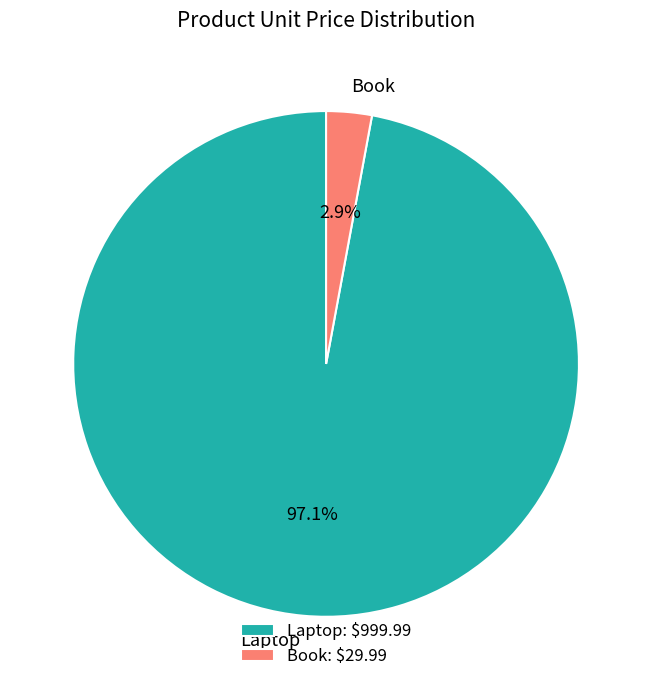

To the nearest percent, what percentage of the pie is Book?

3%